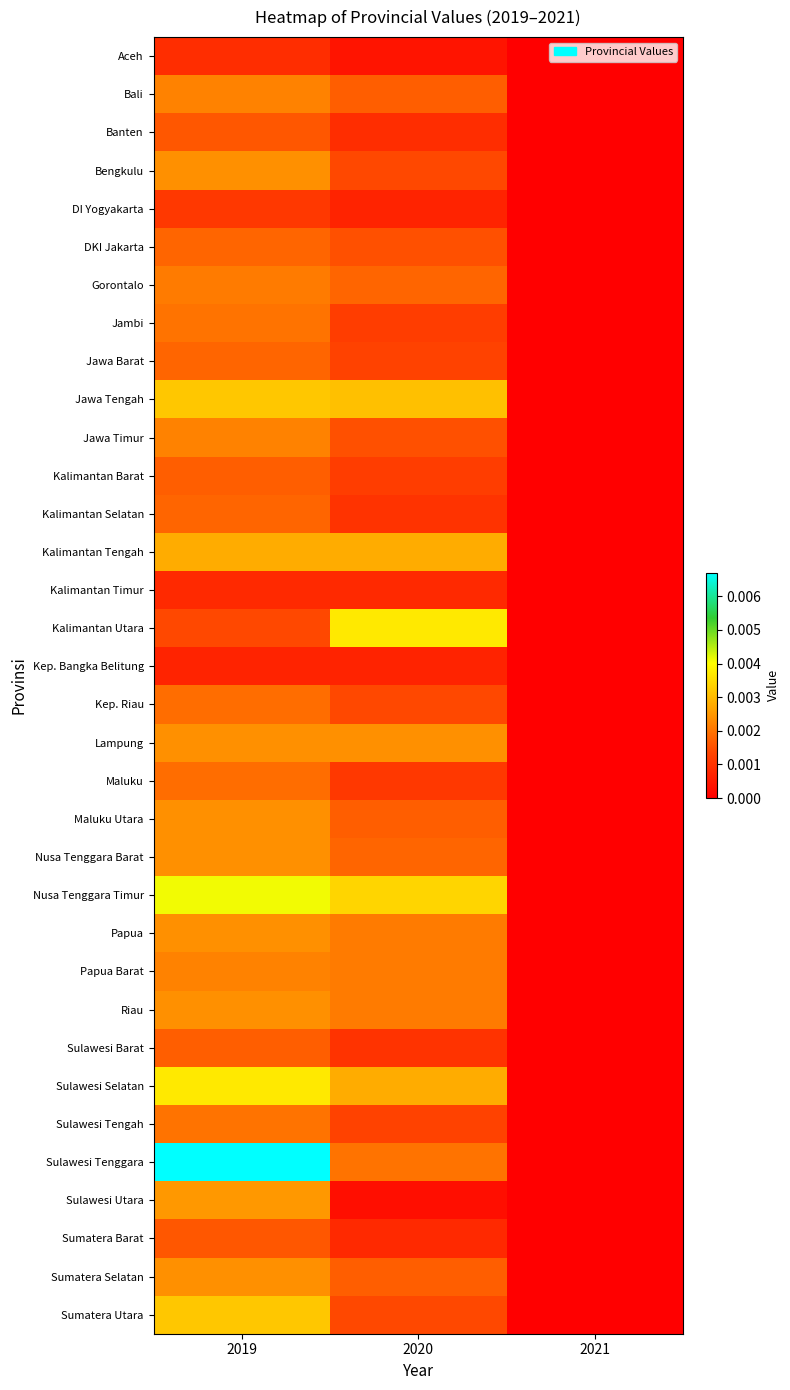

Between 2021 and 2019, which is larger?

2019